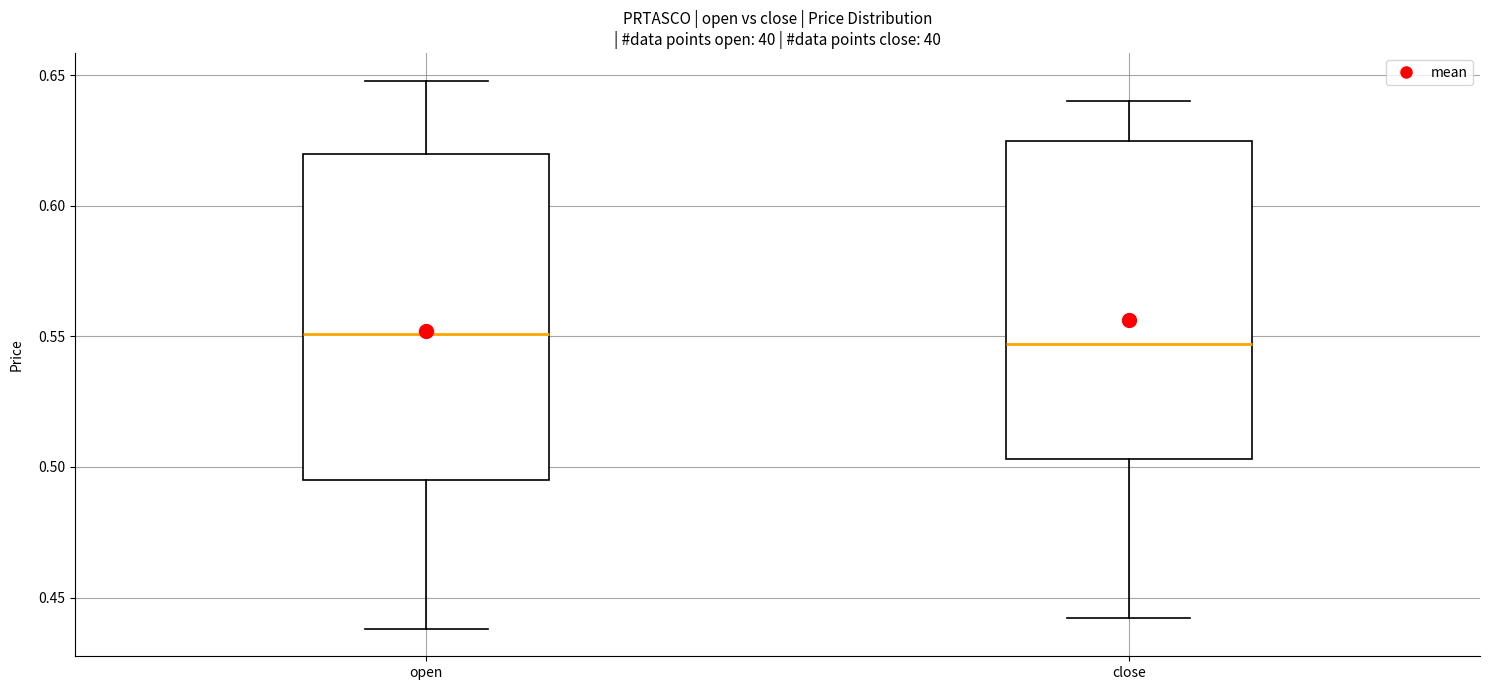

Reading left to right, transcribe this box plot: for each box, give where its median line is, the range the box spans, and where its two whiskers end, as read against the y-axis. The values are not printed on the chart, so give them approximately, as read against the axis.

open: median 0.550, box 0.495 to 0.620, whiskers 0.440 to 0.650
close: median 0.545, box 0.505 to 0.625, whiskers 0.440 to 0.640